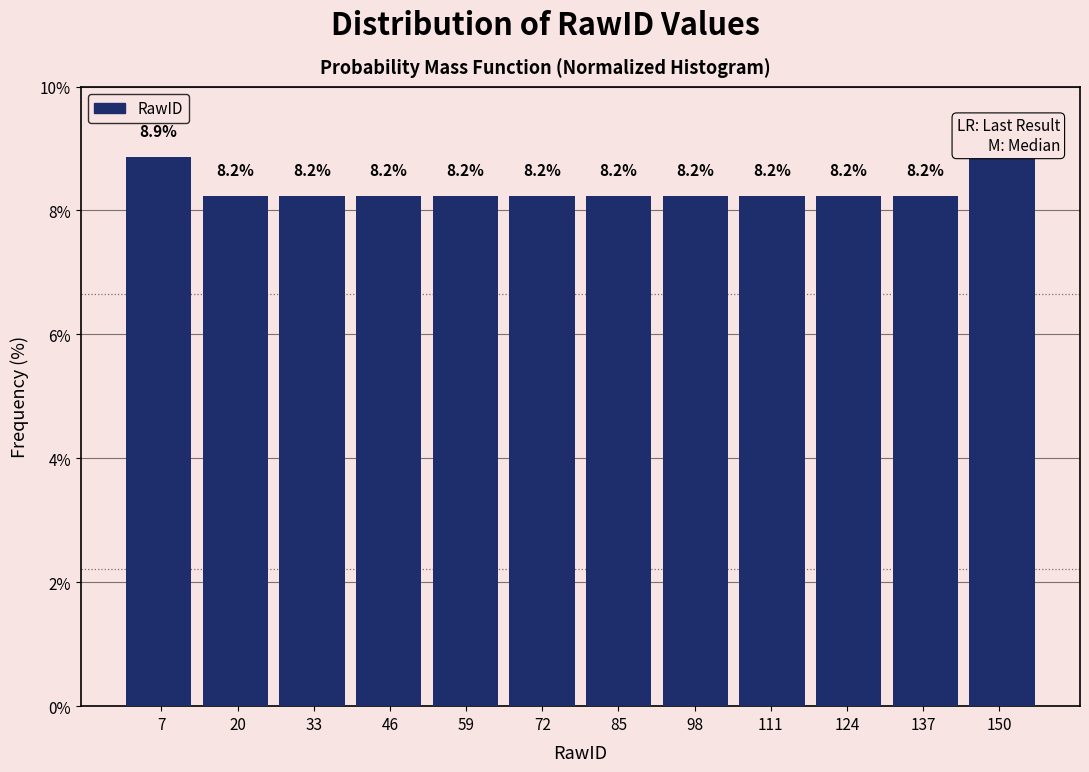

Reading left to right, list every bar in this chart as the range it spans on the x-axis followed by its height. The bar edges are not printed on the chart, so give them approximately, as read against the axis.

0 to 14: 8.9
14 to 26: 8.2
26 to 40: 8.2
40 to 52: 8.2
52 to 66: 8.2
66 to 78: 8.2
78 to 92: 8.2
92 to 104: 8.2
104 to 118: 8.2
118 to 130: 8.2
130 to 144: 8.2
144 to 158: 8.9